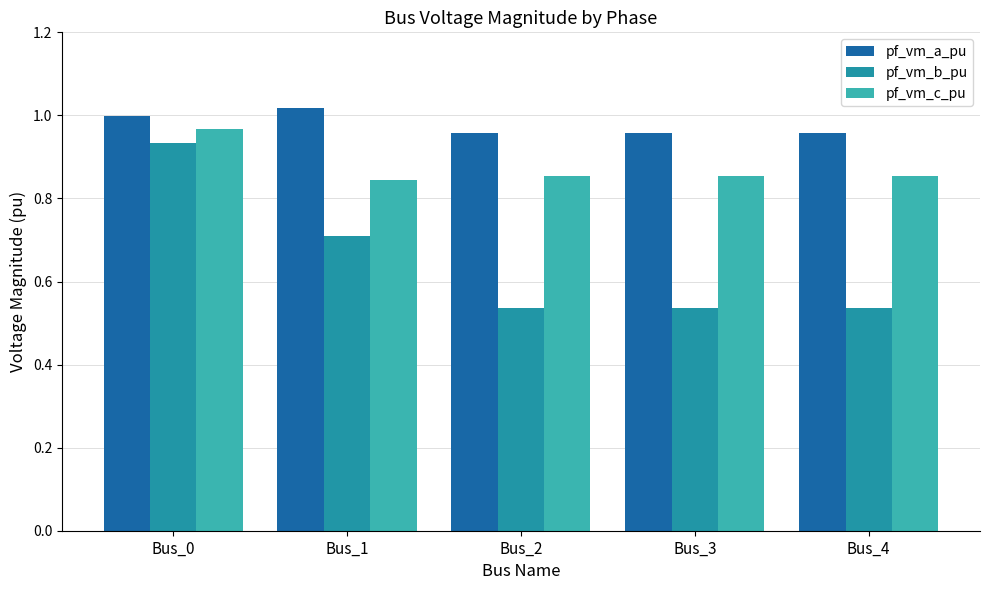

How many groups of bars are there?

5